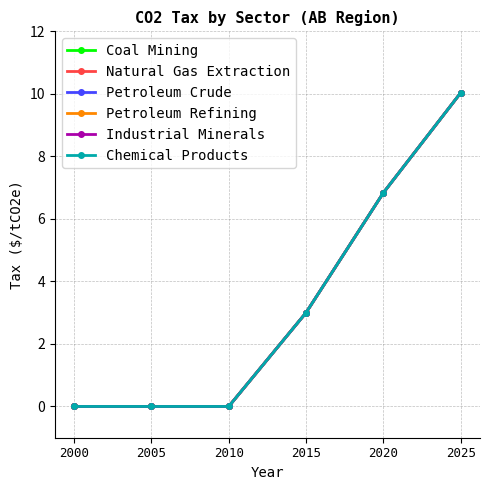

The Coal Mining series shows -3.1 at 2005. True or false?

False